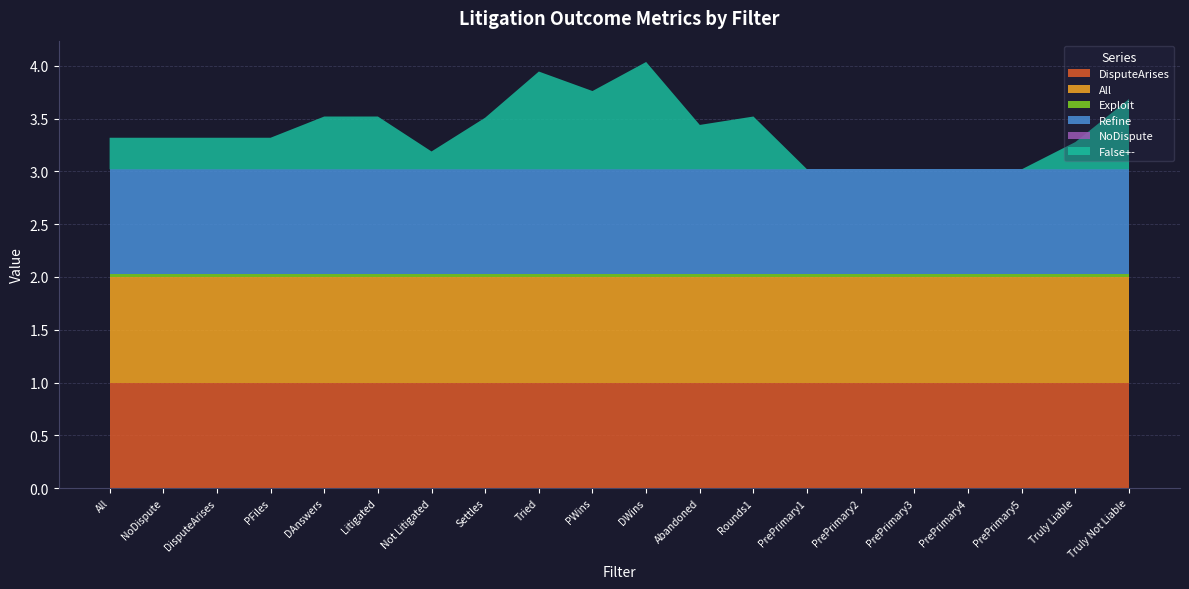

Reading left to right, extract all data points from this chart.

DisputeArises: 1.0	1.0	1.0	1.0	1.0	1.0	1.0	1.0	1.0	1.0	1.0	1.0	1.0	1.0	1.0	1.0	1.0	1.0	1.0	1.0
All: 1.0	1.0	1.0	1.0	1.0	1.0	1.0	1.0	1.0	1.0	1.0	1.0	1.0	1.0	1.0	1.0	1.0	1.0	1.0	1.0
Exploit: 0.0	0.0	0.0	0.0	0.0	0.0	0.0	0.0	0.0	0.0	0.0	0.0	0.0	0.0	0.0	0.0	0.0	0.0	0.0	0.0
Refine: 1.0	1.0	1.0	1.0	1.0	1.0	1.0	1.0	1.0	1.0	1.0	1.0	1.0	1.0	1.0	1.0	1.0	1.0	1.0	1.0
NoDispute: 0.0	0.0	0.0	0.0	0.0	0.0	0.0	0.0	0.0	0.0	0.0	0.0	0.0	0.0	0.0	0.0	0.0	0.0	0.0	0.0
False+-: 0.3	0.3	0.3	0.3	0.5	0.5	0.2	0.5	0.9	0.7	1.0	0.4	0.5	0.0	0.0	0.0	0.0	0.0	0.3	0.7